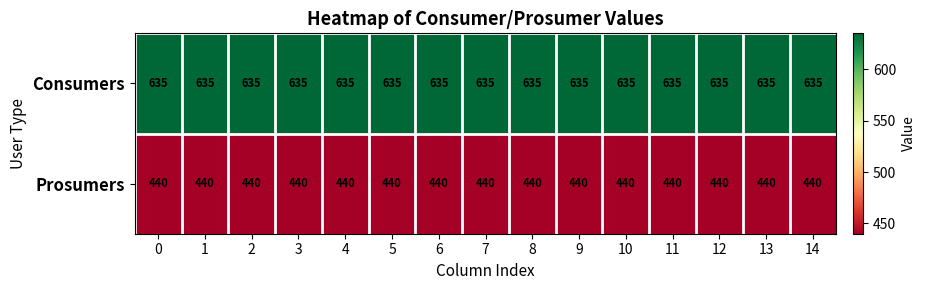

What is the spread (max minus min) of values at 10?

195